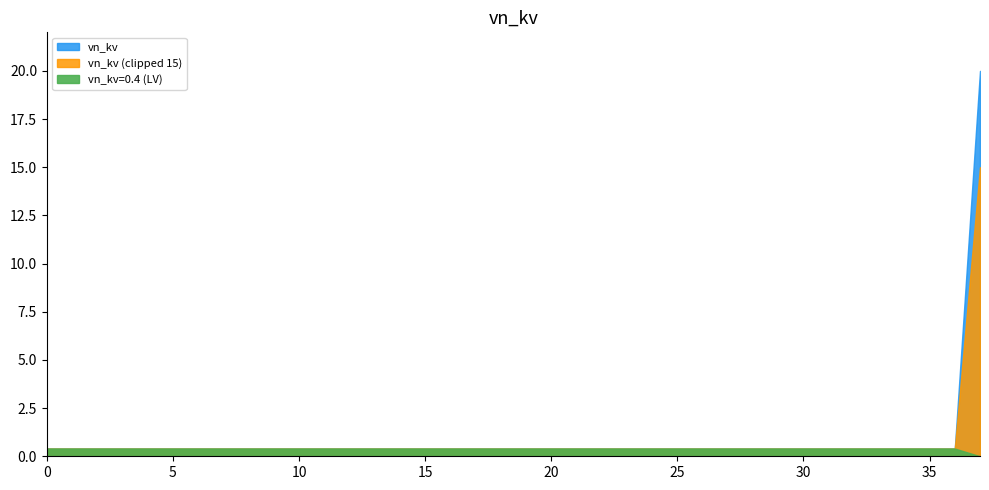

True or false: the data shows 0.6 at 23.

False